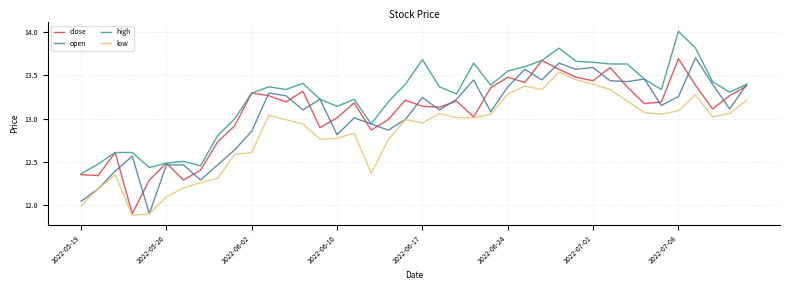

What is the maximum value shown in the chart?

14.0